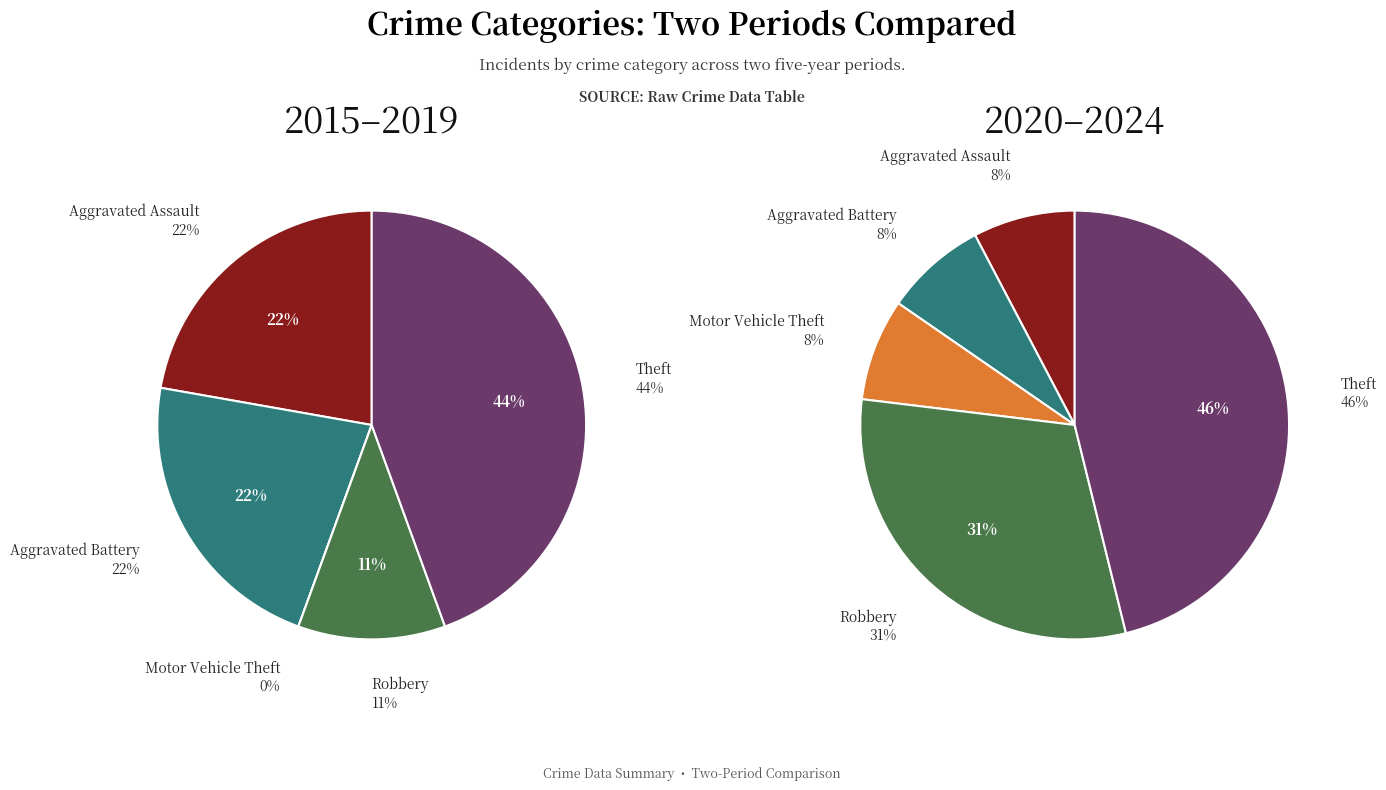

To the nearest percent, what percentage of the pie is Aggravated Assault?

8%